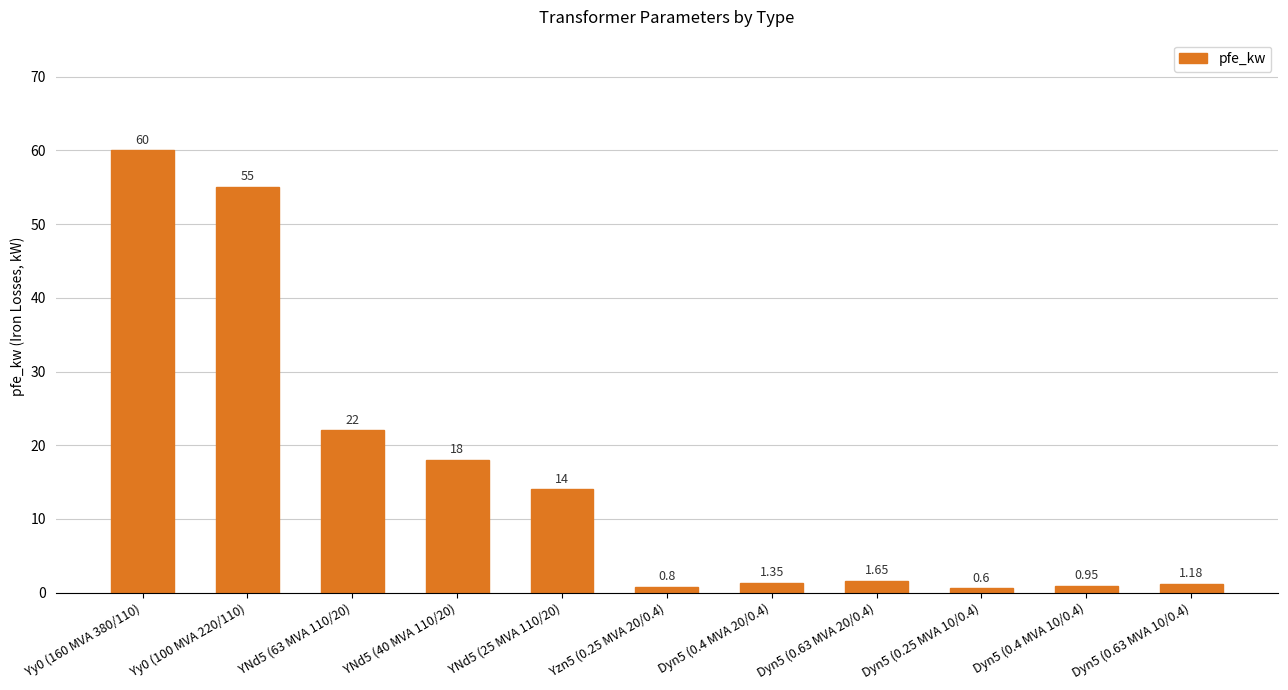

How many values exceed 1?

8